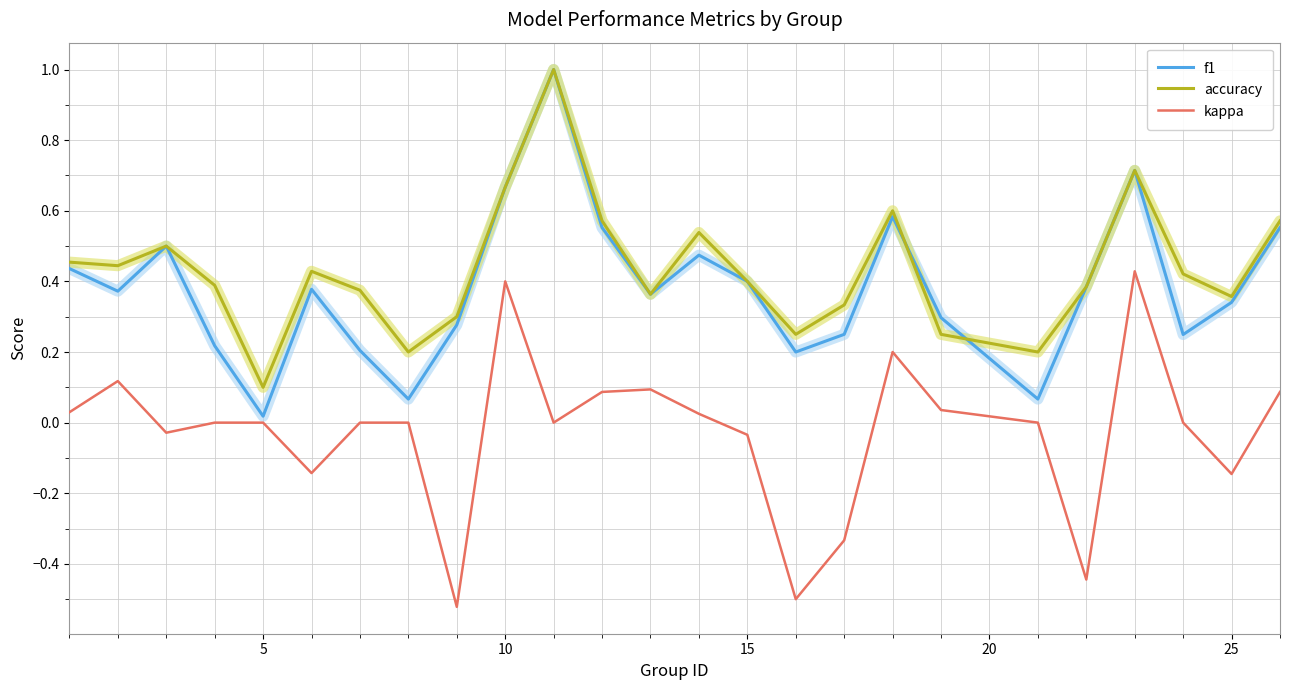

The value of f1 at 25 is 0.2. True or false?

False